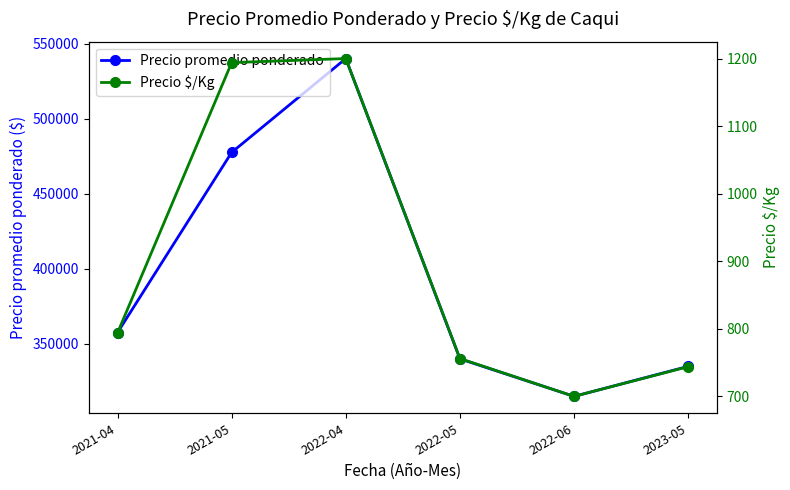

What is the total value across all series at 2023-05?

335744